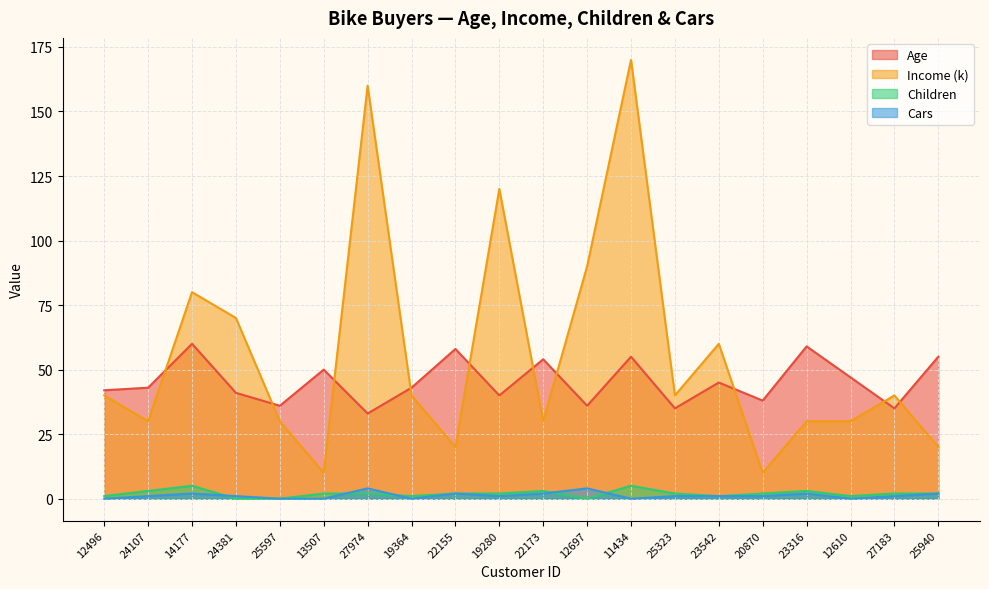

Which series changed the most between 24381 and 11434?

Income (k)